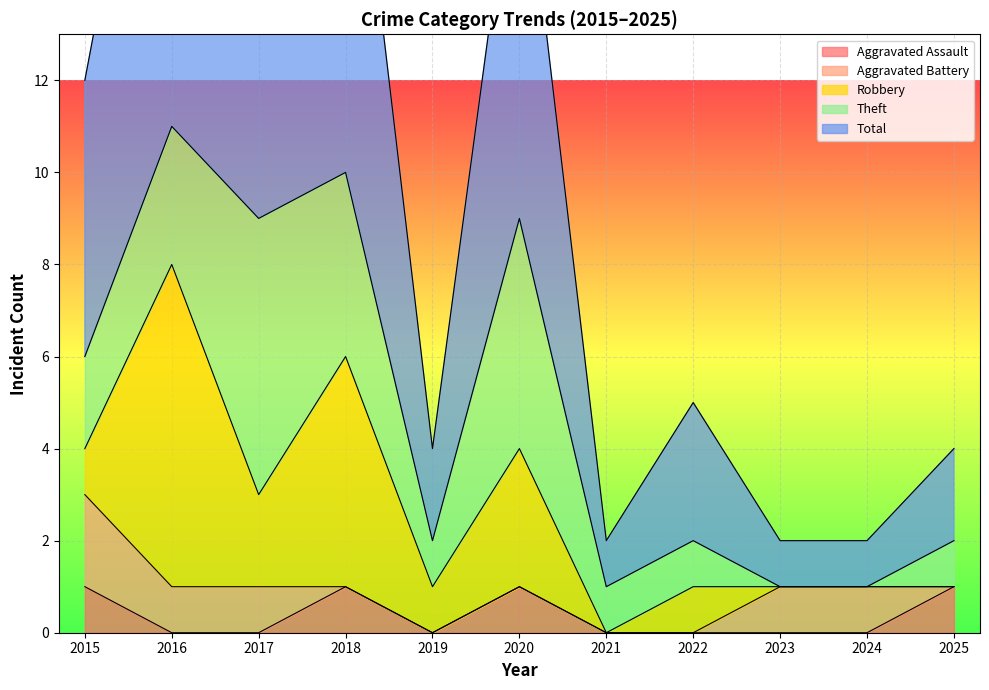

The value of Aggravated Assault at 2022 is 0. True or false?

True